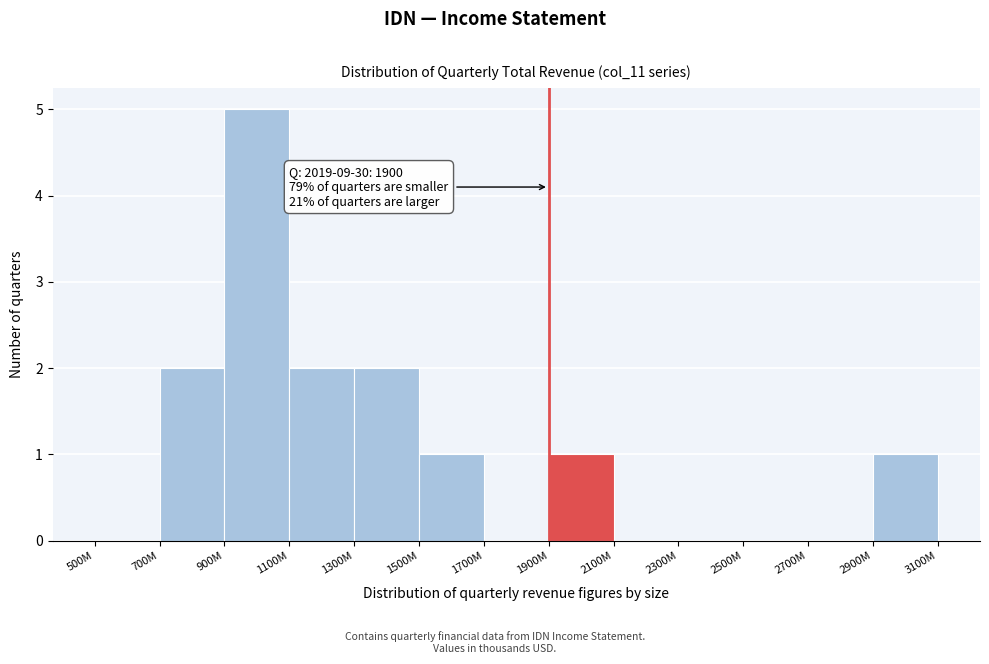

Reading left to right, transcribe all the data shown in this chart.

500M=0	700M=2	900M=5	1100M=2	1300M=2	1500M=1	1700M=0	1900M=1	2100M=0	2300M=0	2500M=0	2700M=0	2900M=1